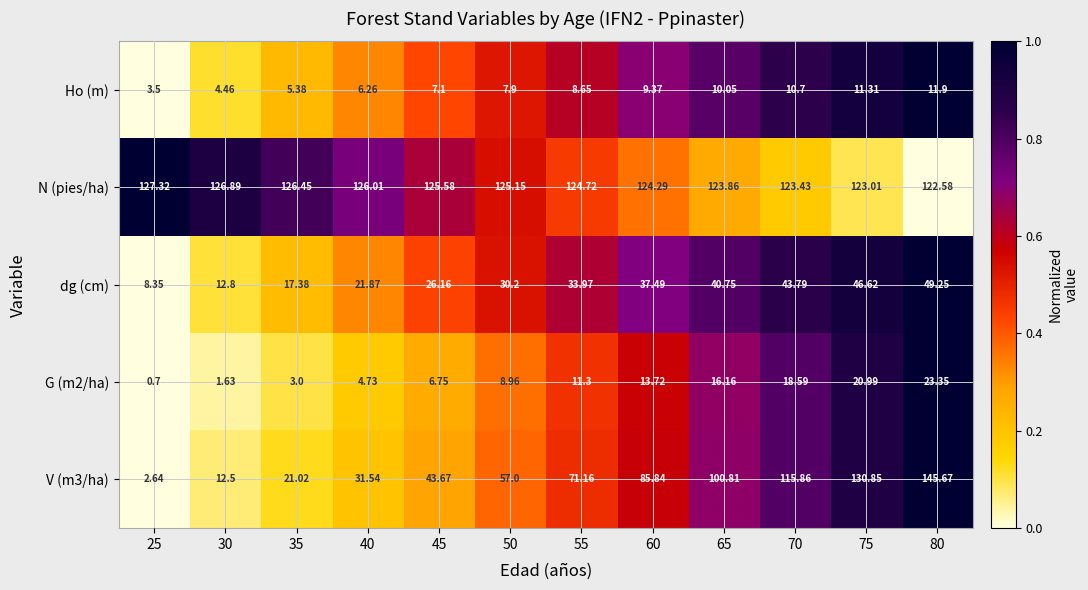

At how many categories does at least one series exceed 0?

12